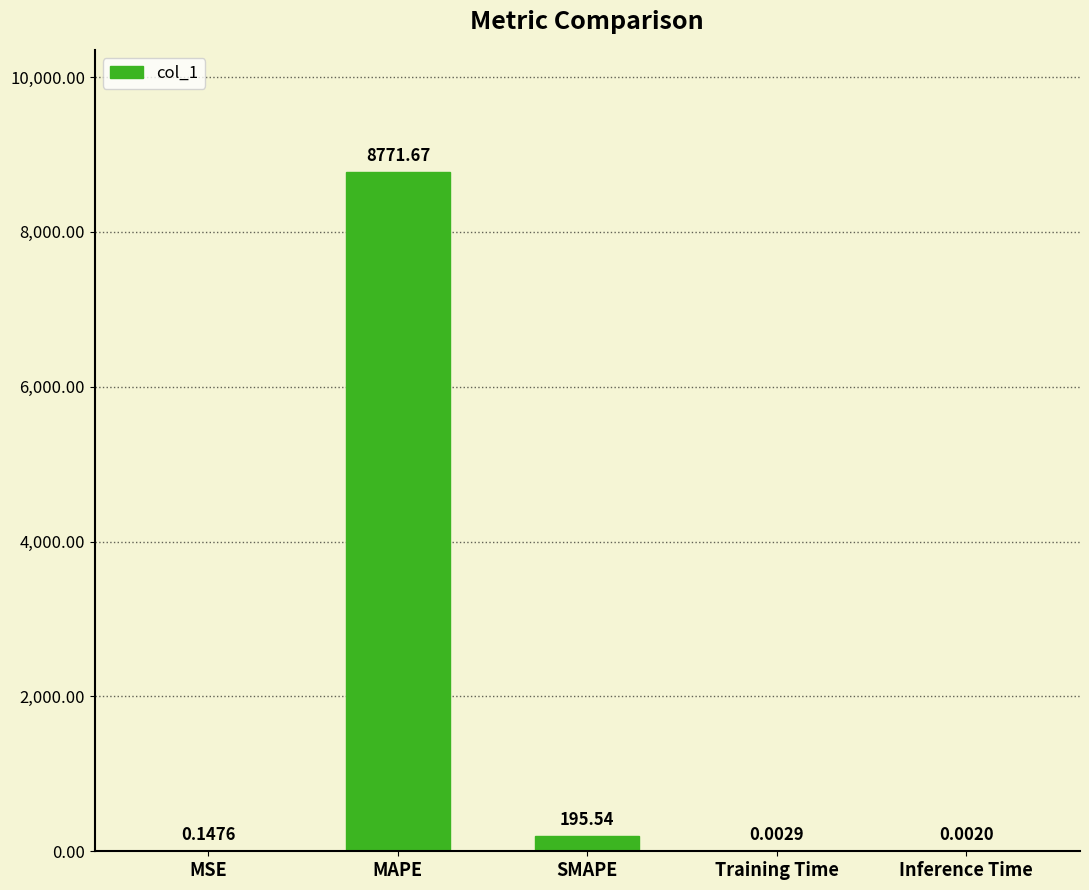

Which label corresponds to the largest value in the chart?

MAPE